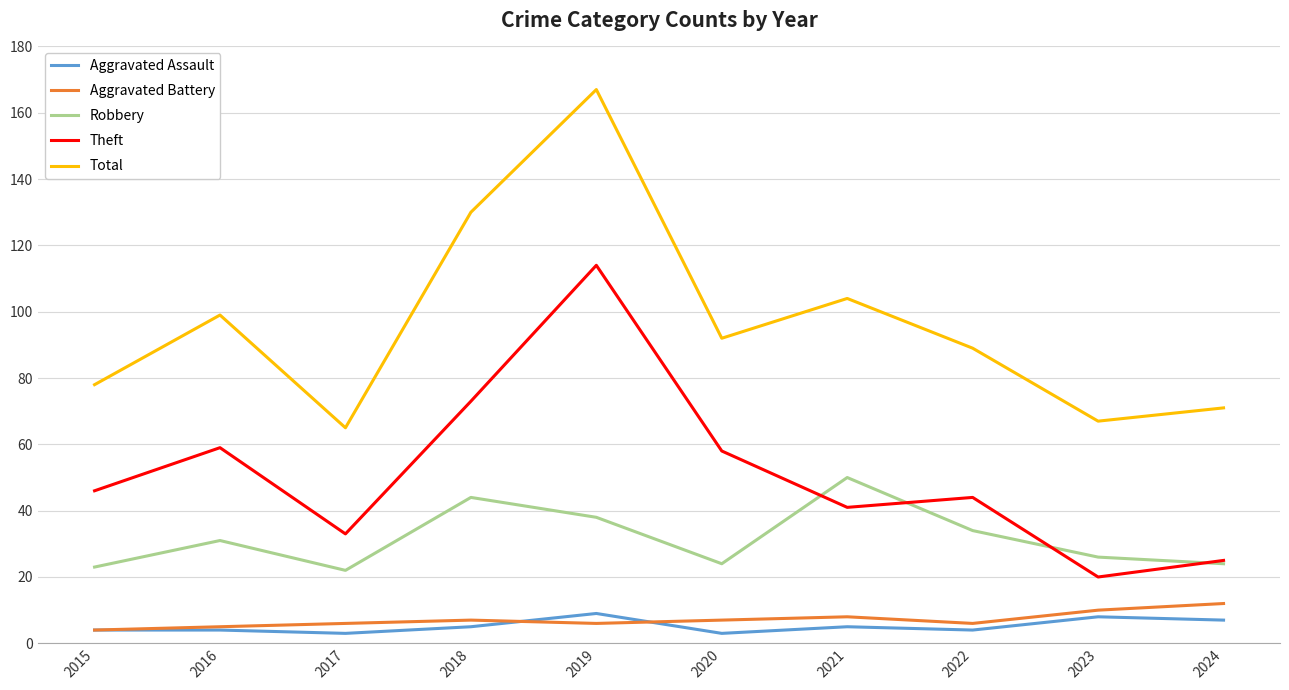

Which series has the widest spread of values?

Total